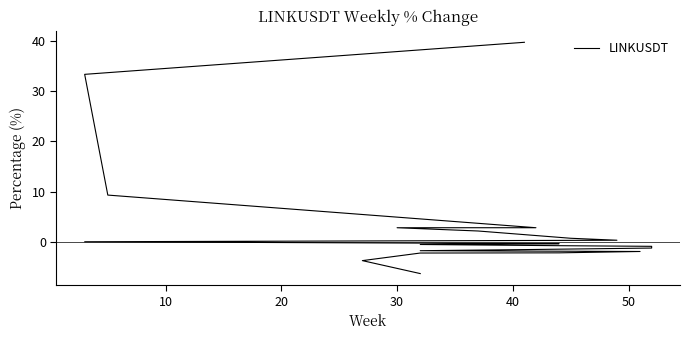

How many values are below zero?

13